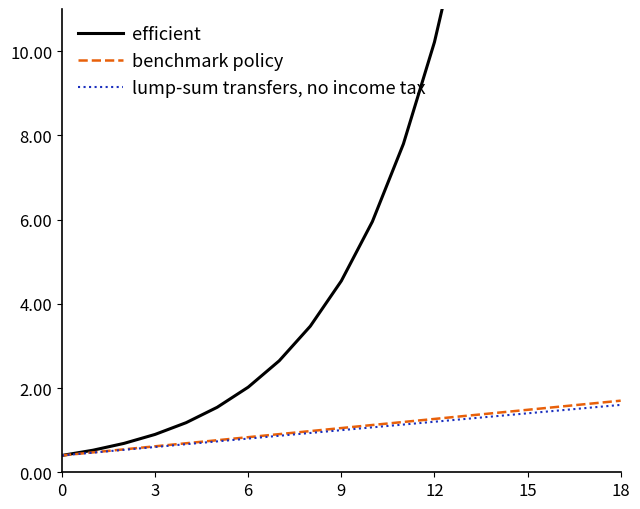

What is the minimum value for benchmark policy?

0.4